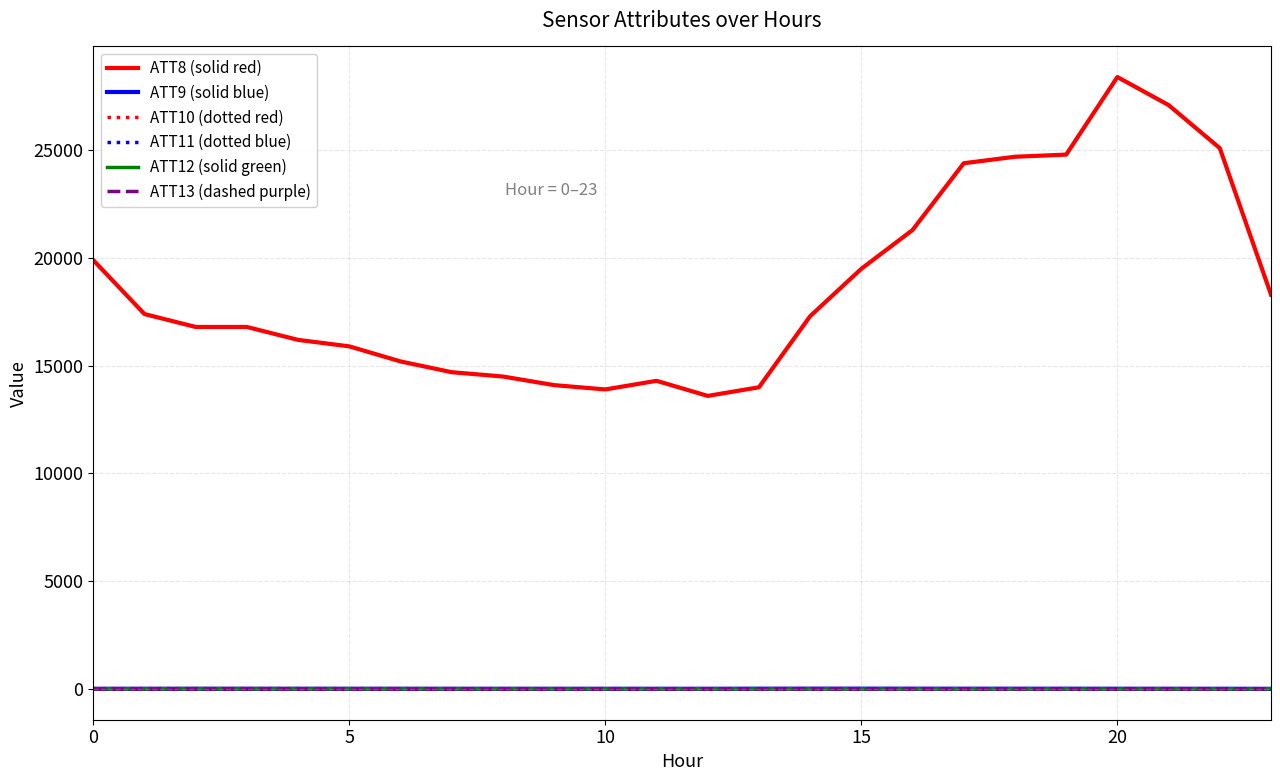

True or false: ATT13 (dashed purple) and ATT8 (solid red) cross at least once.

False